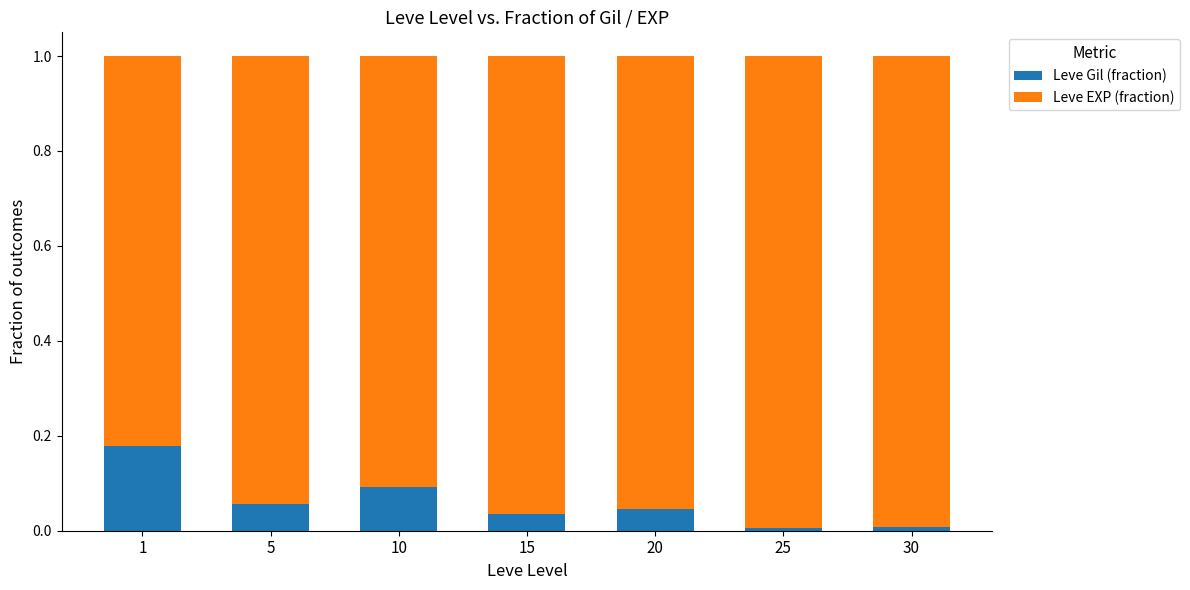

What are all the series names shown in the legend?

Leve Gil (fraction), Leve EXP (fraction)